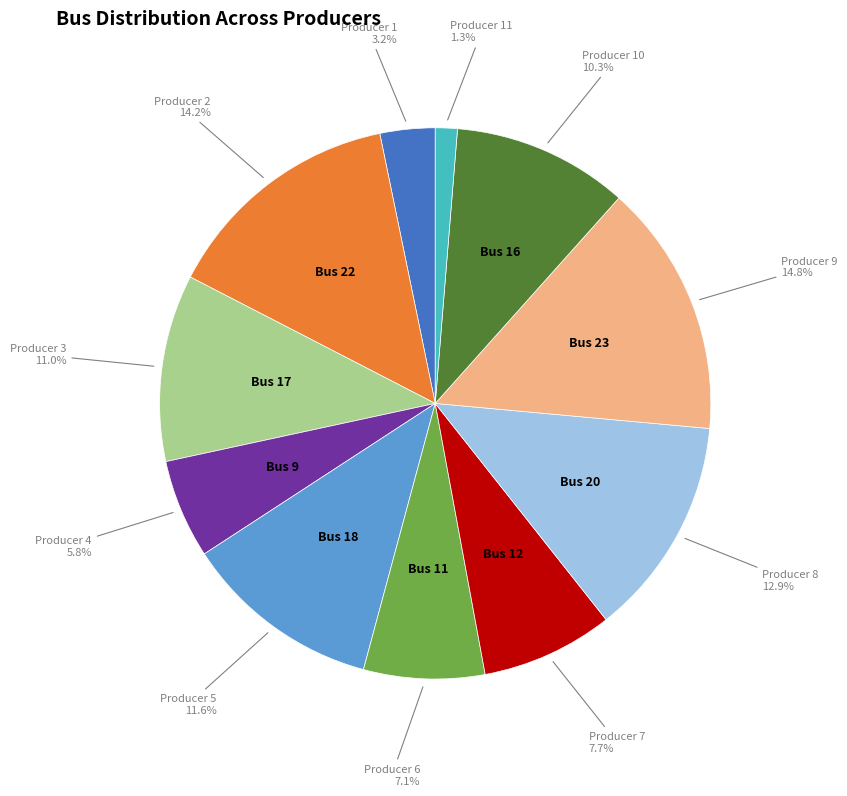

How many slices are in this pie chart?

11